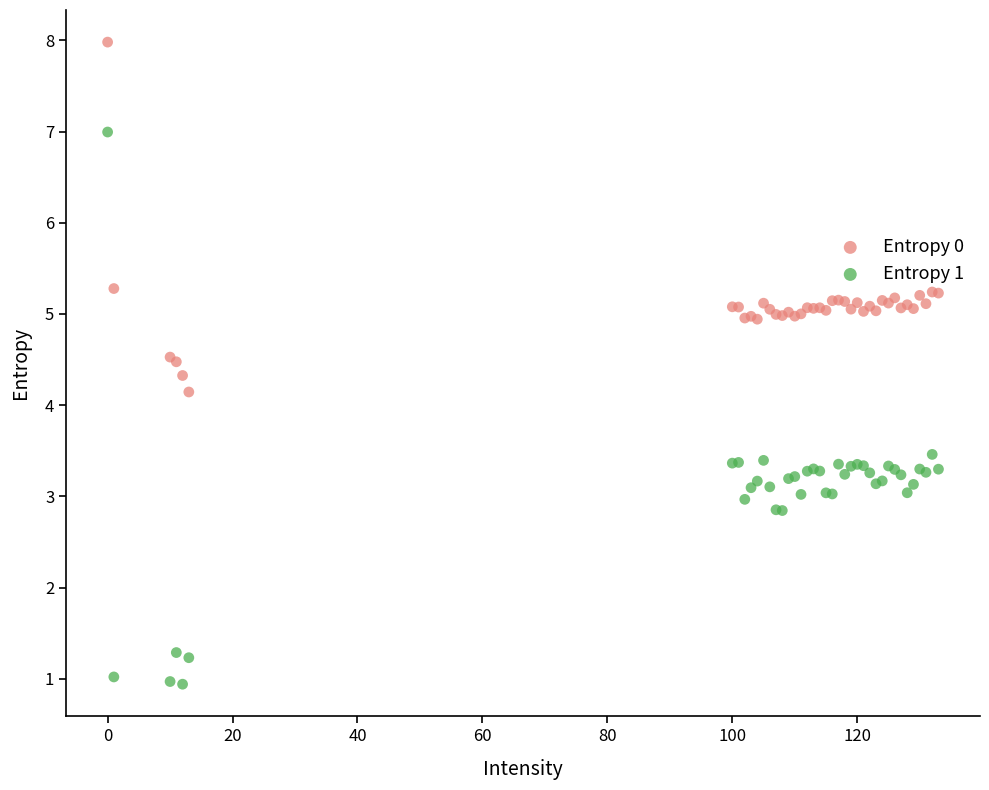

Which series contains the lowest Y value?

Entropy 1